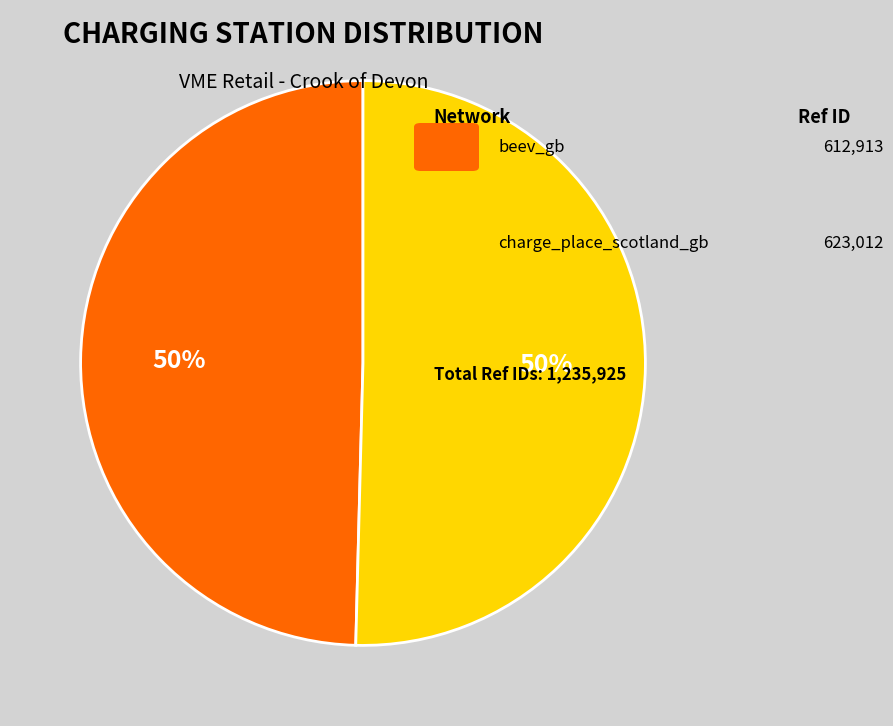

To the nearest percent, what is the average slice percentage?

50%